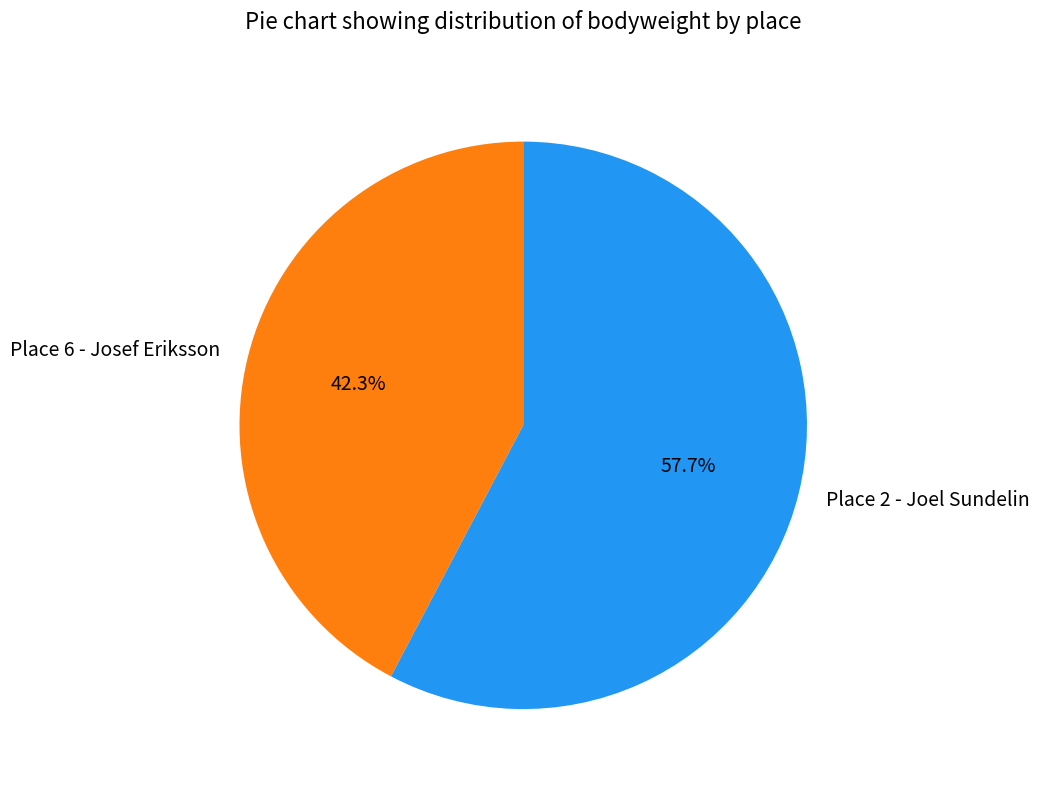

What percentage is the Place 2 - Joel Sundelin slice, to the nearest percent?

58%